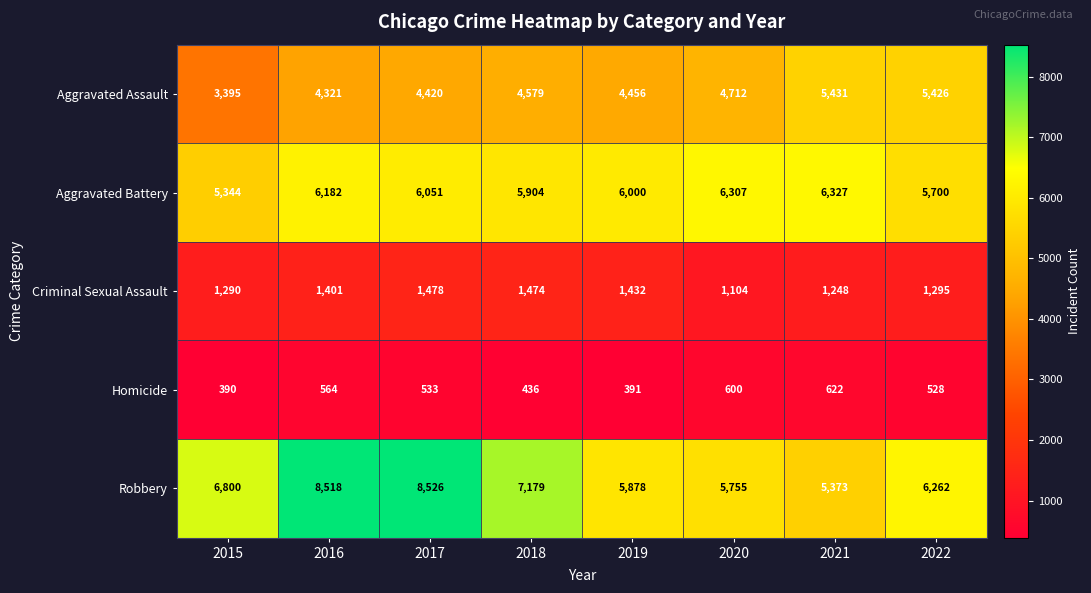

At 2019, list the series in order from smallest to largest.

Homicide, Criminal Sexual Assault, Aggravated Assault, Robbery, Aggravated Battery